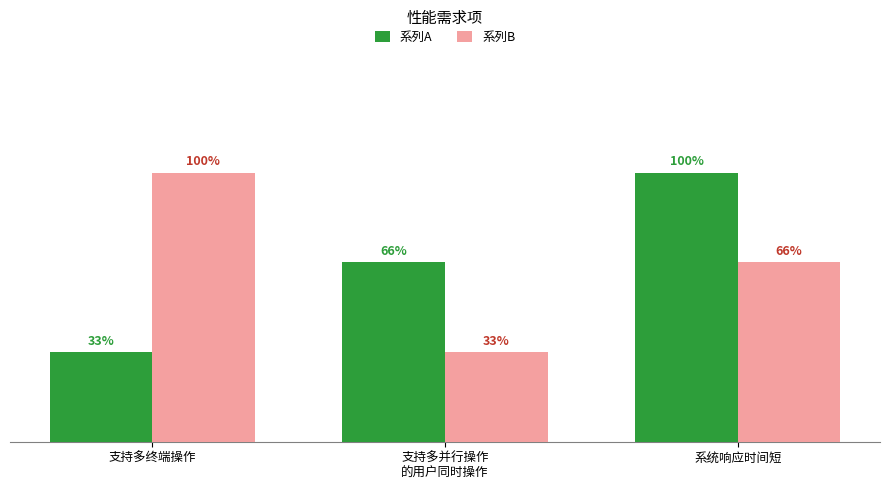

Are the bars horizontal?

No